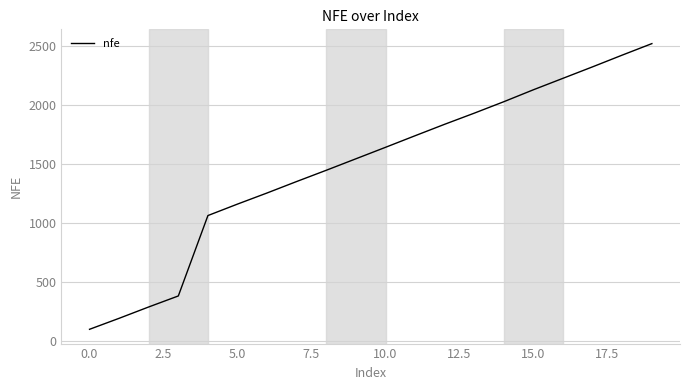

True or false: there are more than 2 points higher than both neighbors.

False